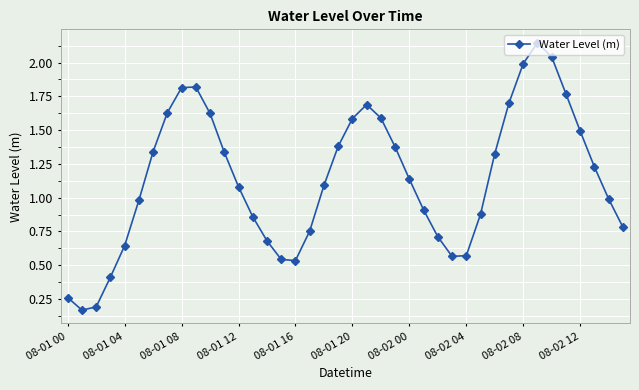

What is the sum of all values?

45.6